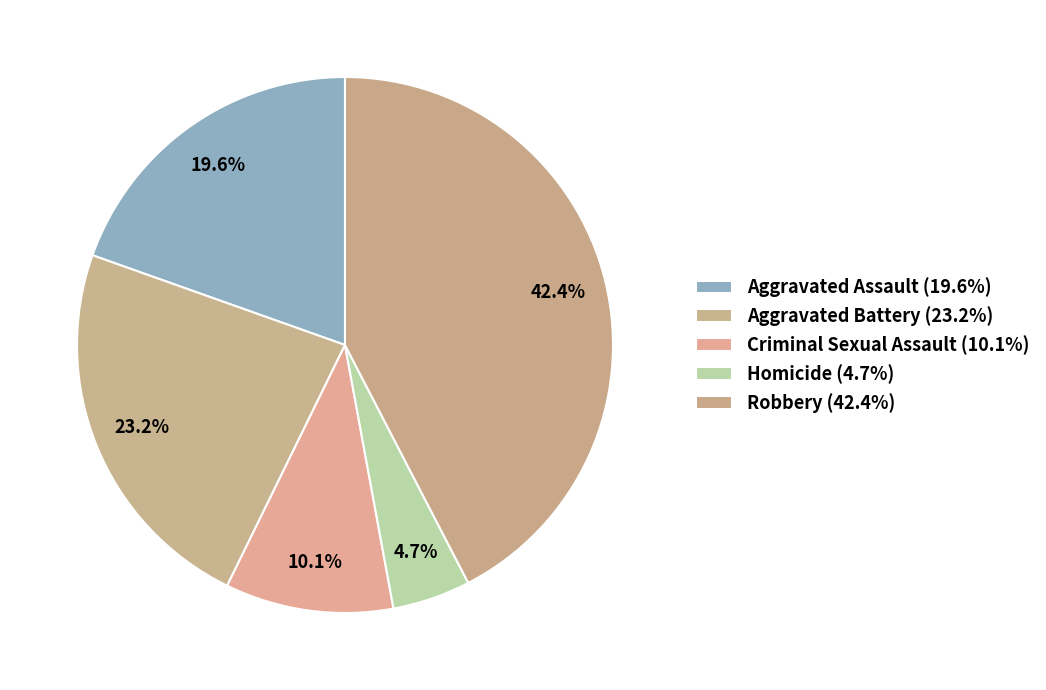

Count the number of slices in the pie.

5